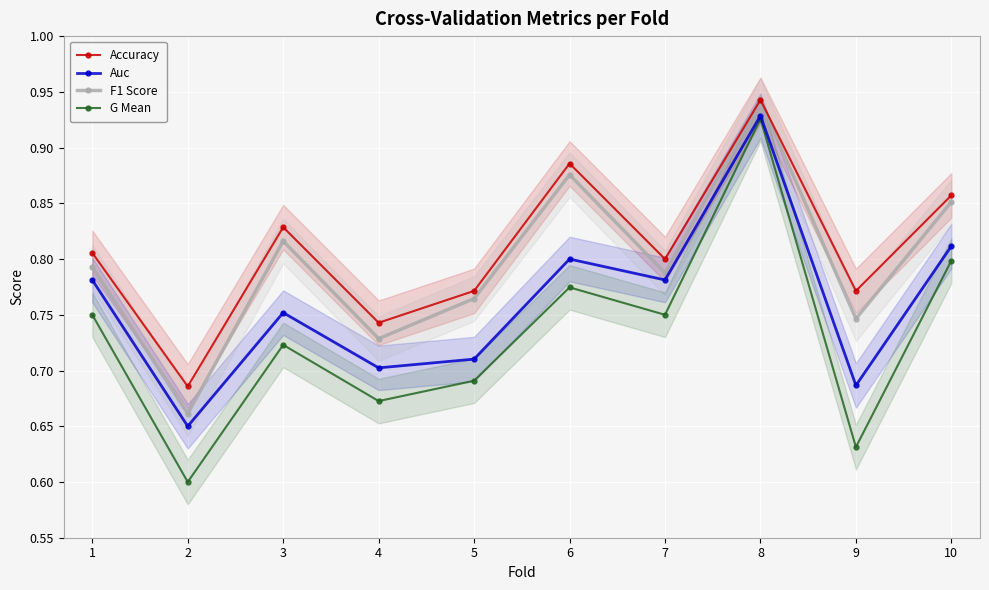

Rank the series by their average value, from lowest to highest.

G Mean, Auc, F1 Score, Accuracy